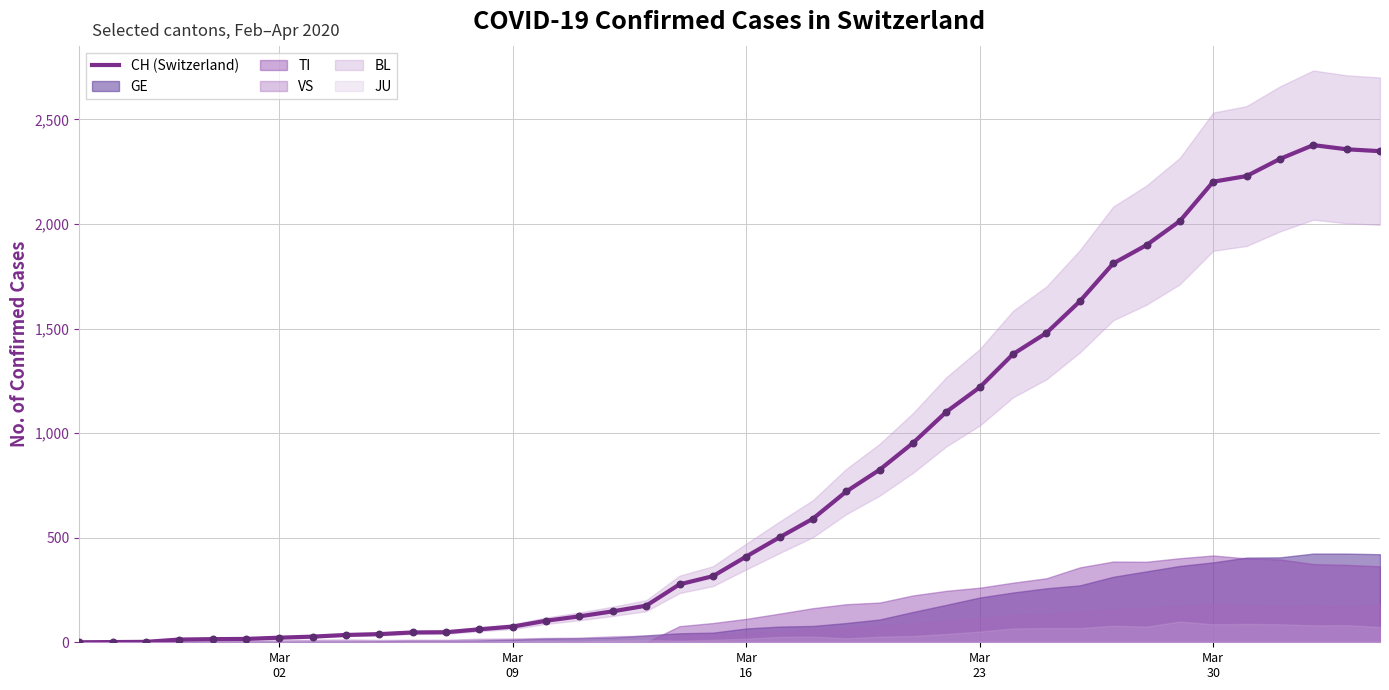

What is the highest value of the CH (Switzerland) series?

2377